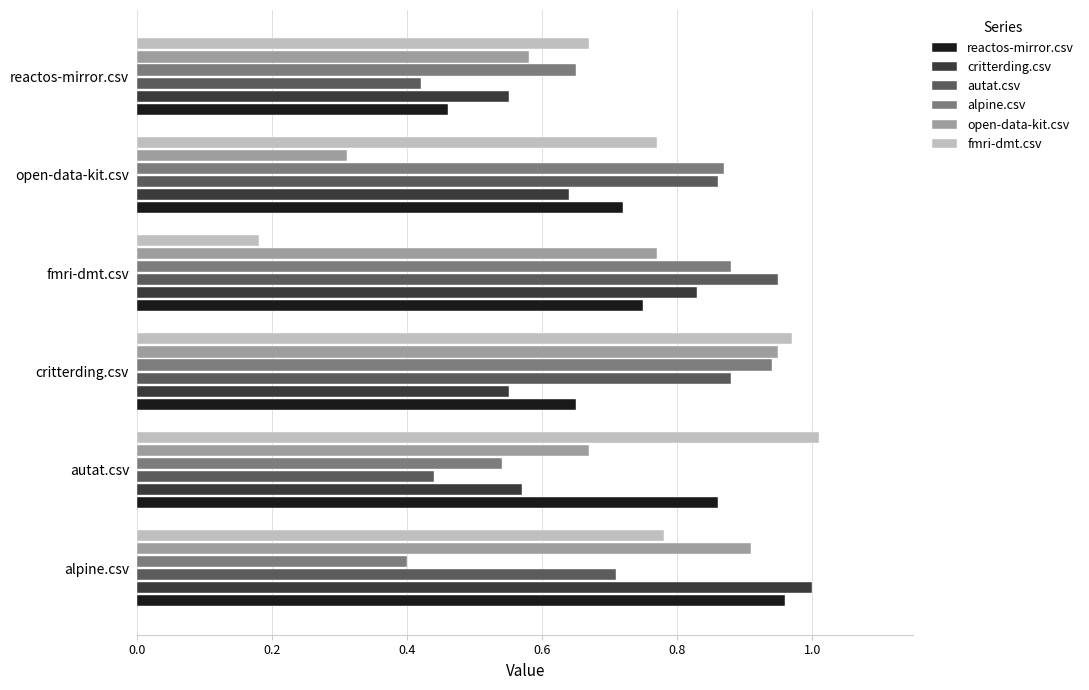

Which category has the lowest value in the fmri-dmt.csv series?

fmri-dmt.csv